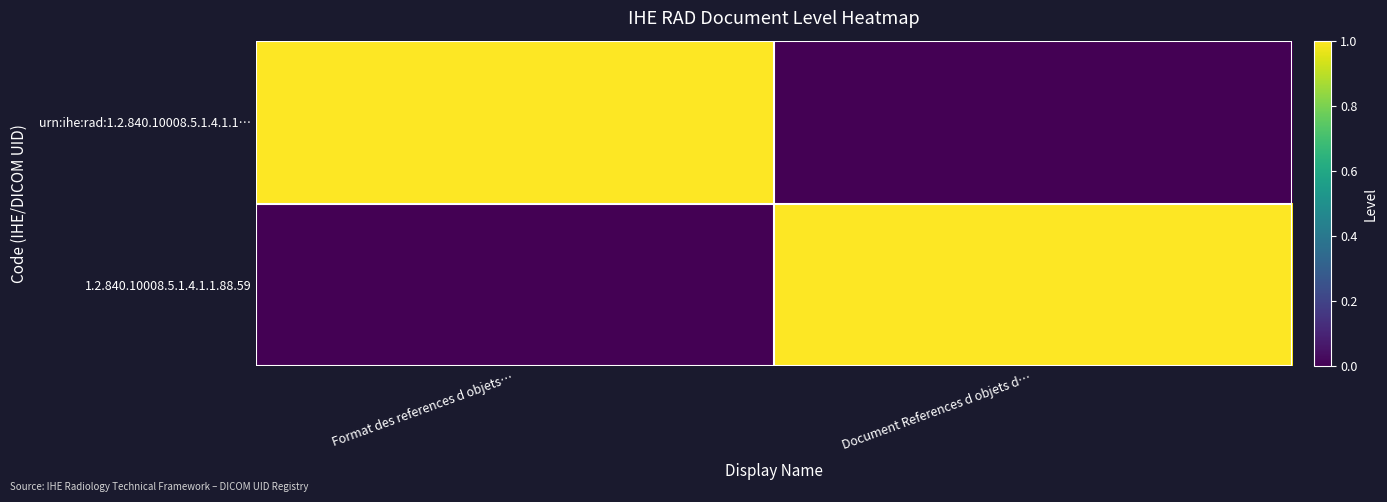

Between Format des references d objets… and Document References d objets d…, which series saw the biggest shift?

urn:ihe:rad:1.2.840.10008.5.1.4.1.1…